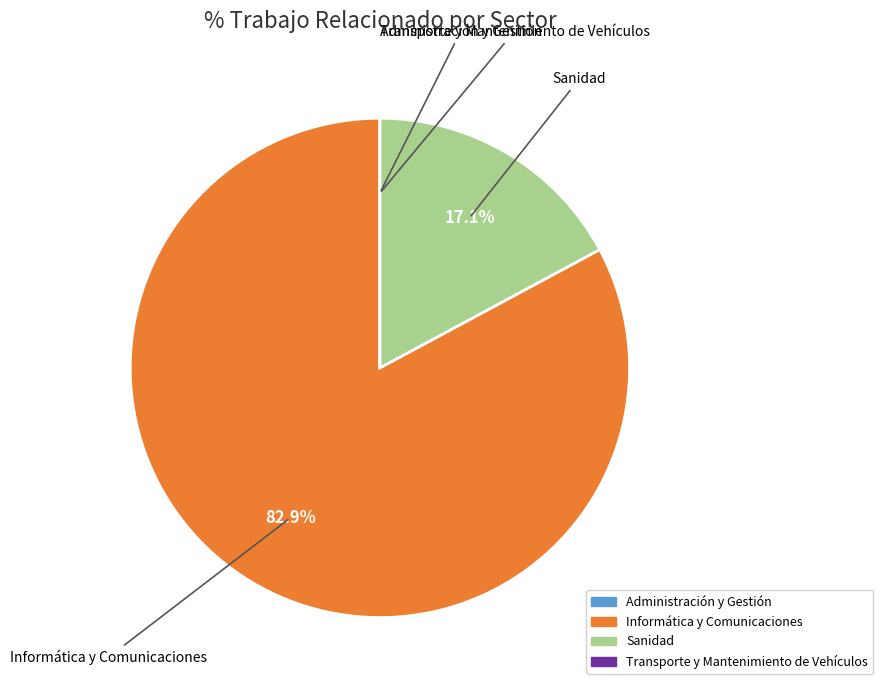

Which slice is the largest?

Informática y Comunicaciones